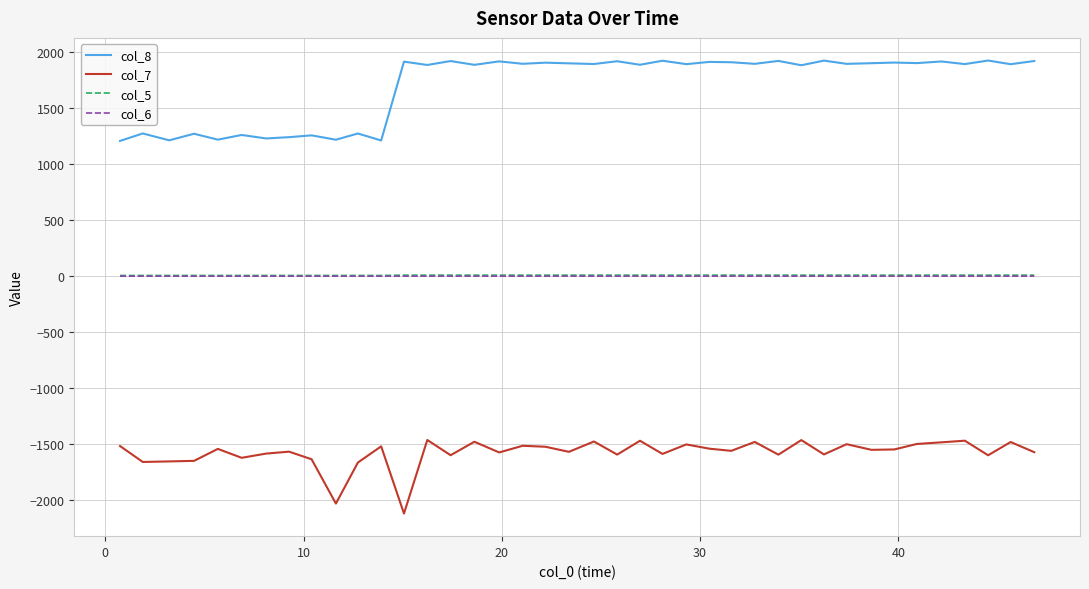

What is the minimum value shown in the chart?

-2119.4